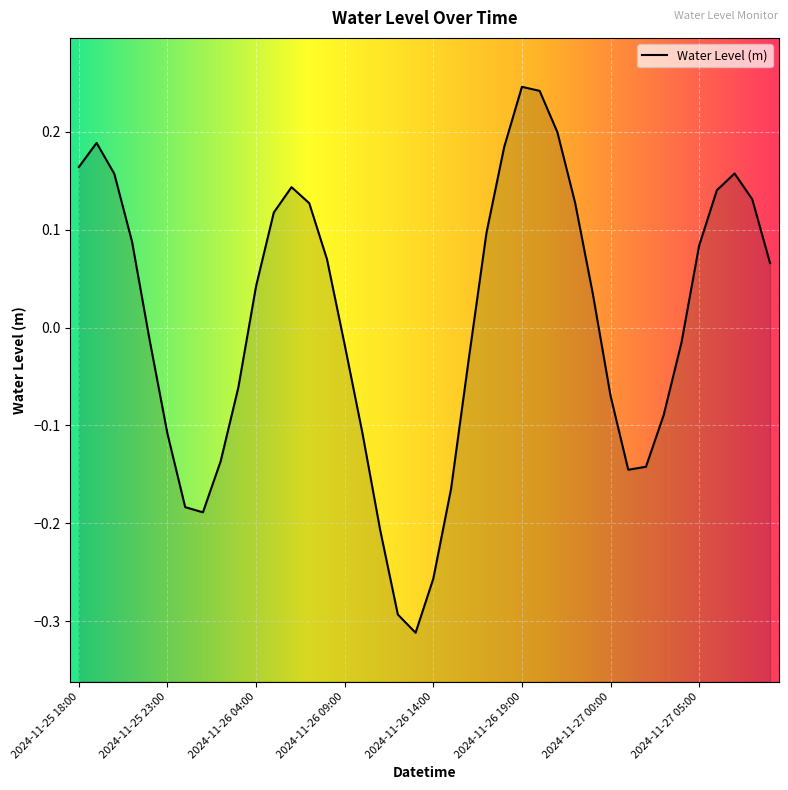

What is the smallest value displayed?

-0.3